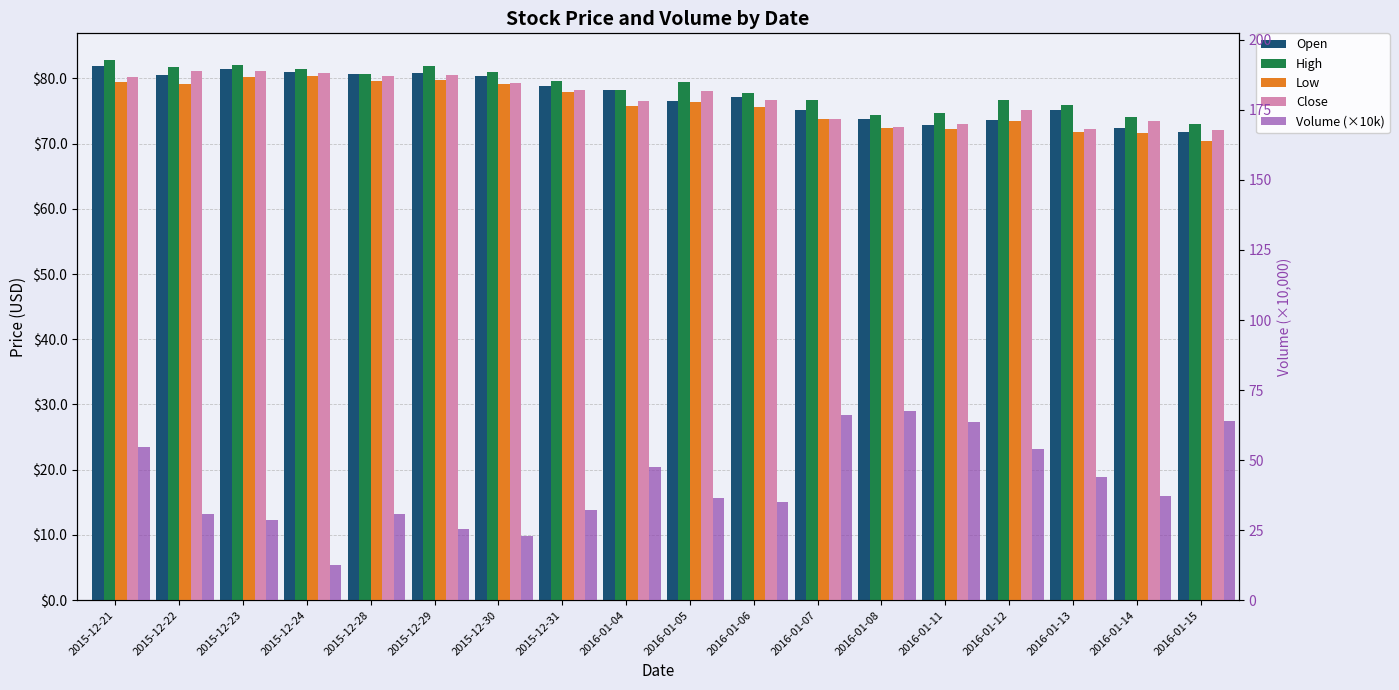

At 2016-01-11, list the series in order from largest to smallest.

High, Close, Open, Low, Volume (×10k)